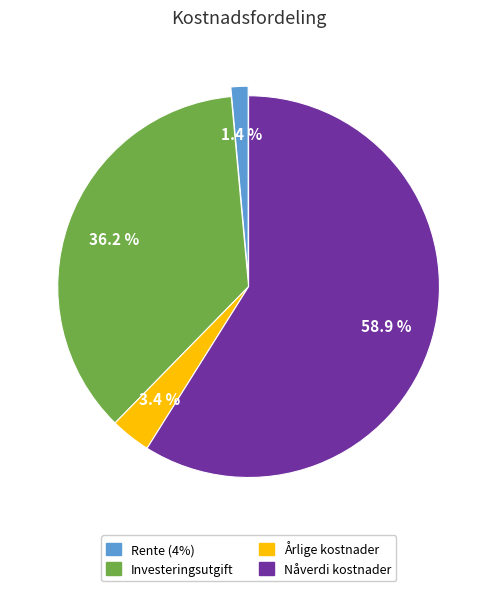

Is there a majority slice in this chart?

Yes